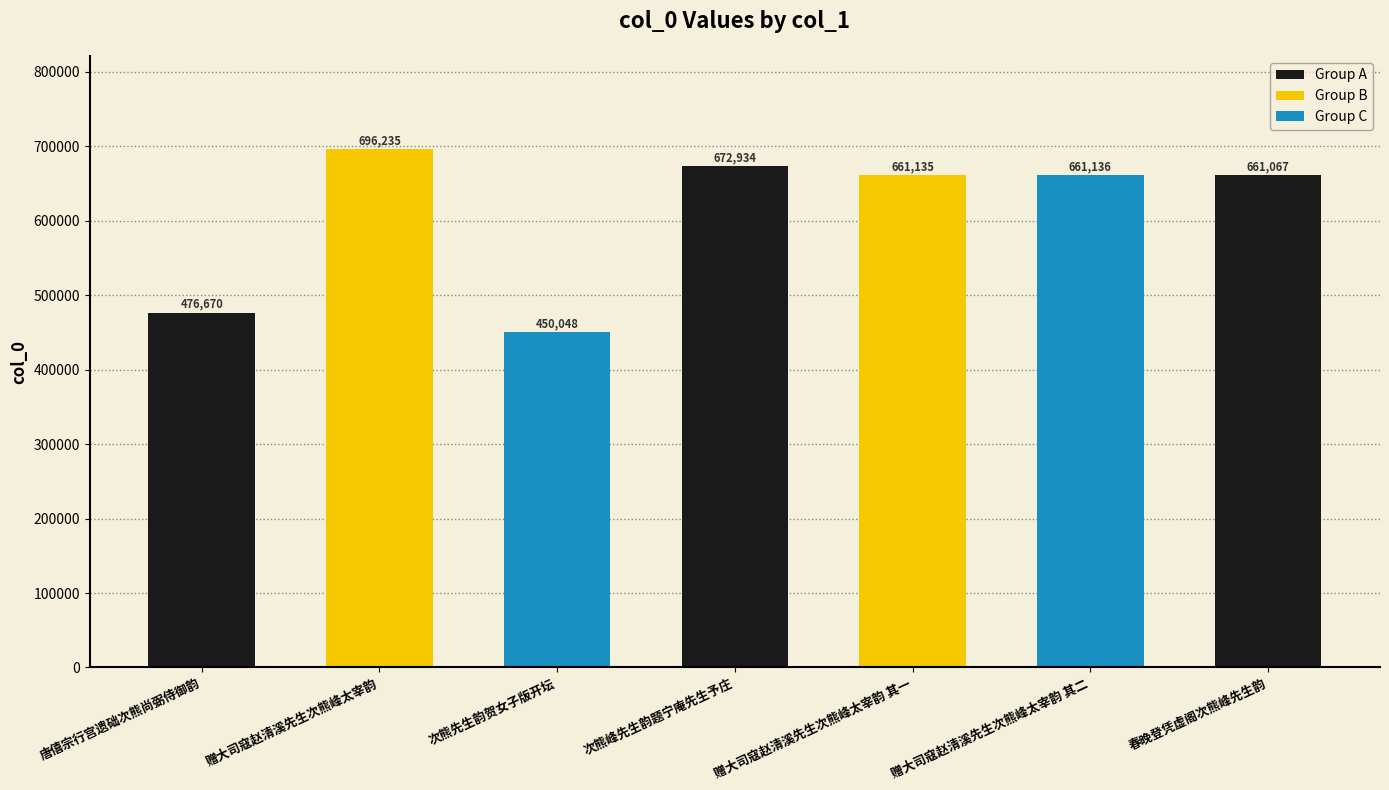

What is the difference between the second highest and minimum values?

222886